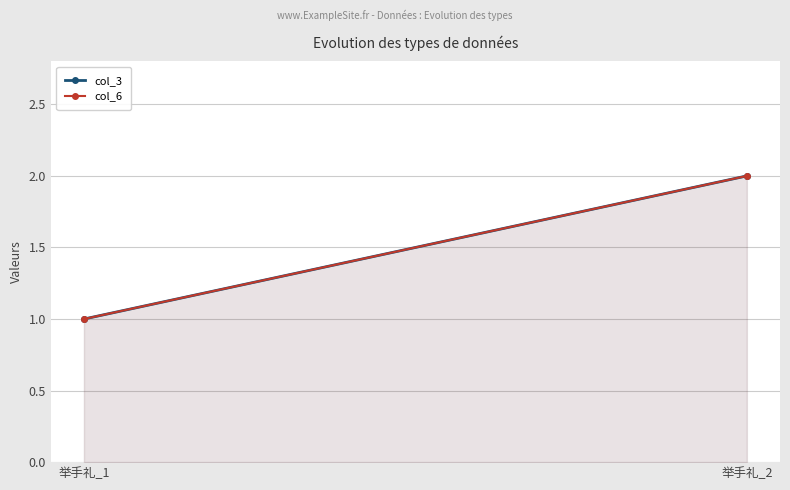

Which series has the widest spread of values?

col_3